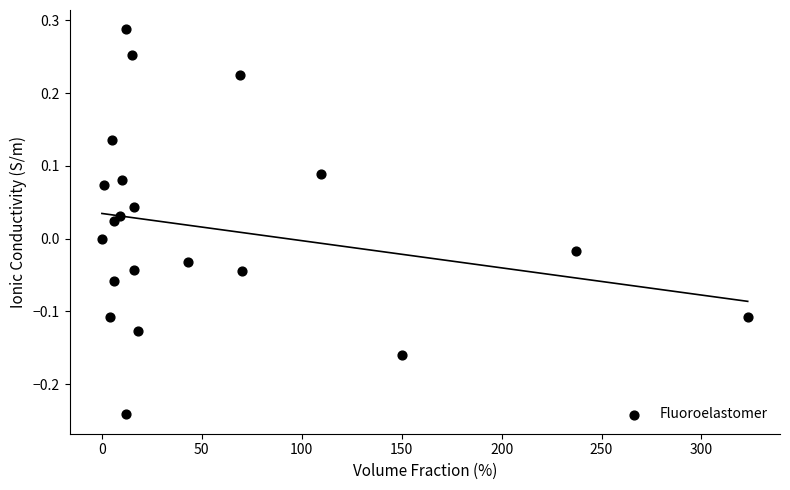

What is the range of Y values (max minus min)?

0.5